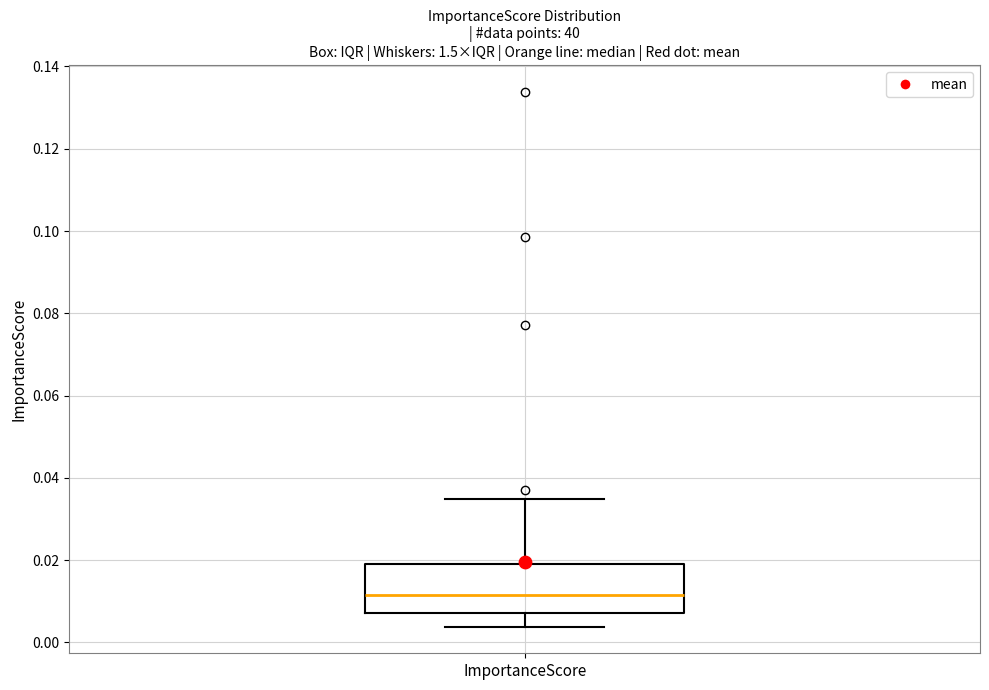

Where does the lower whisker of the box for ImportanceScore end on the y-axis? The values are not printed on the chart, so give them approximately, as read against the axis.

0.004